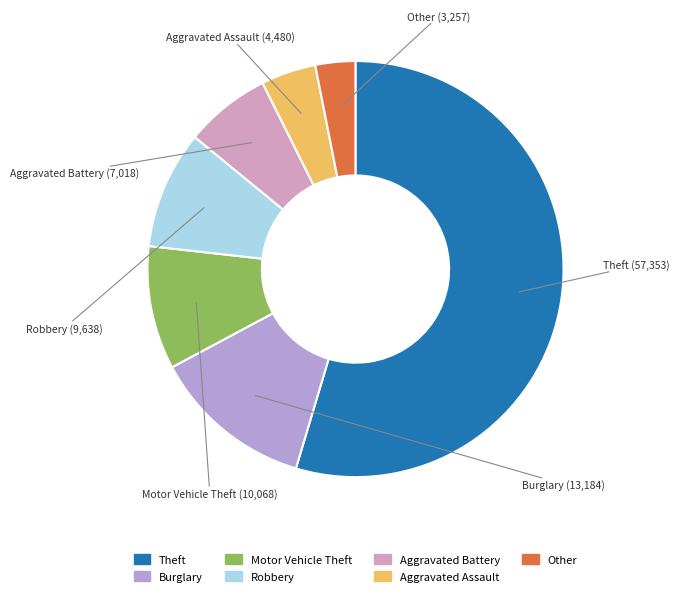

Which category accounts for the majority?

Theft